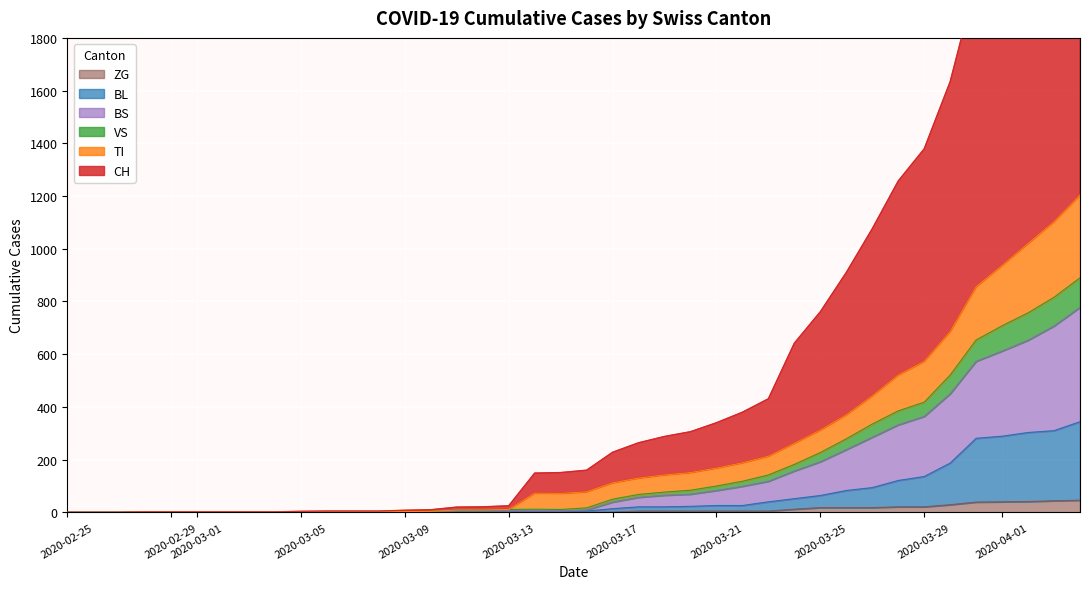

What is the highest value of the ZG series?

46